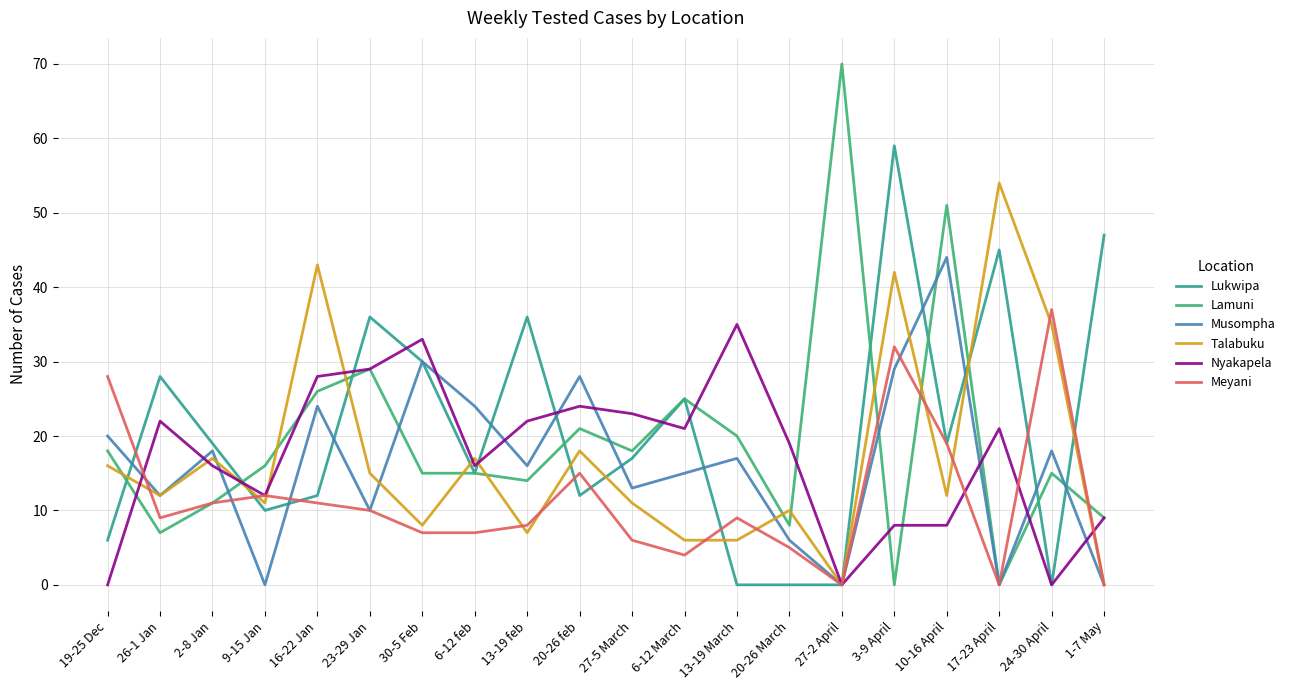

What is the difference between the maximum and second lowest values in the Meyani series?

37